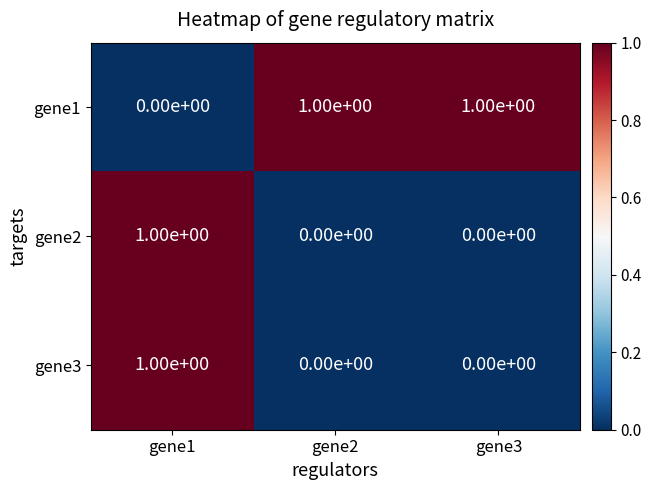

Reading left to right, transcribe all the data shown in this chart.

gene1: gene1=0	gene2=1	gene3=1
gene2: gene1=1	gene2=0	gene3=0
gene3: gene1=1	gene2=0	gene3=0